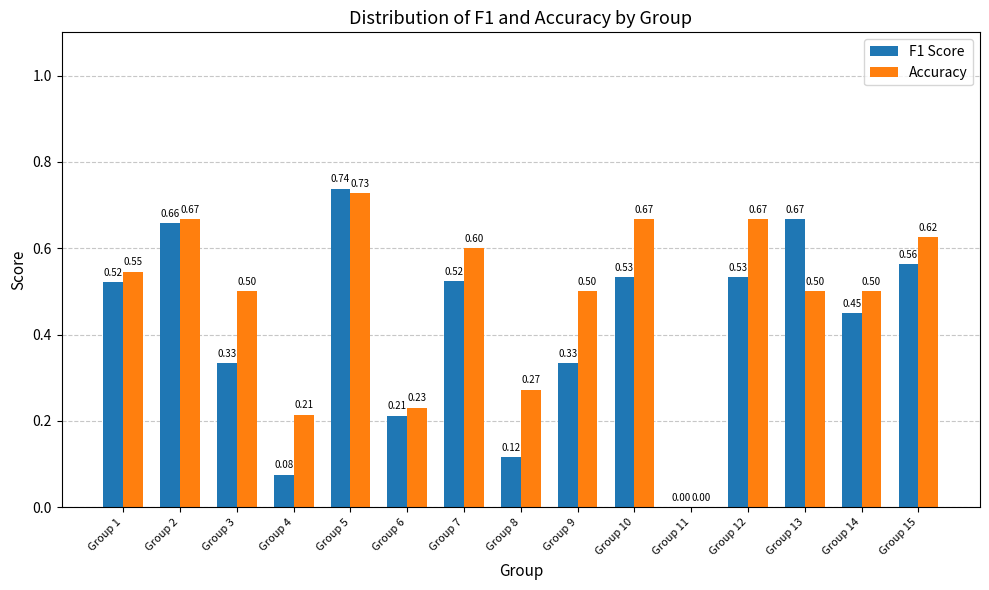

Is the value of Accuracy at Group 6 greater than the value of F1 Score at Group 10?

No